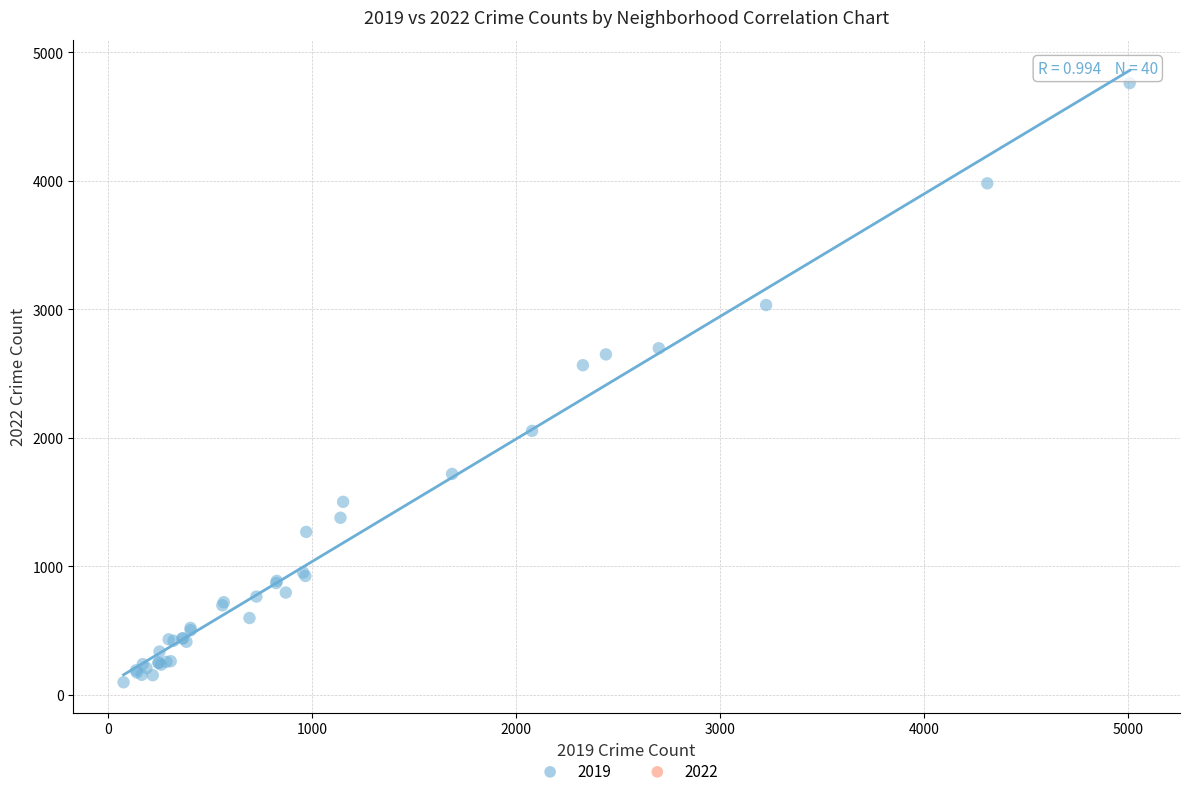

What Y value in the scatter plot is closest to 2430?

2566